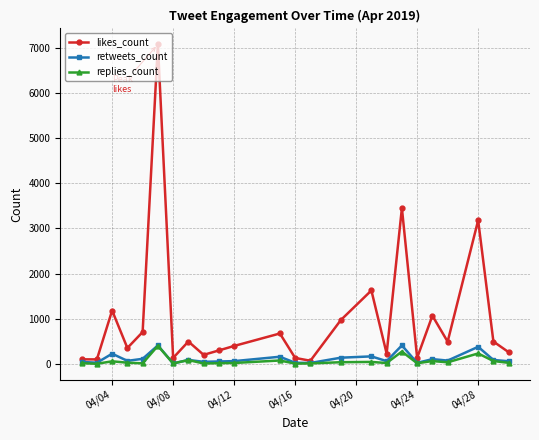

Which series has the largest total across all categories?

likes_count